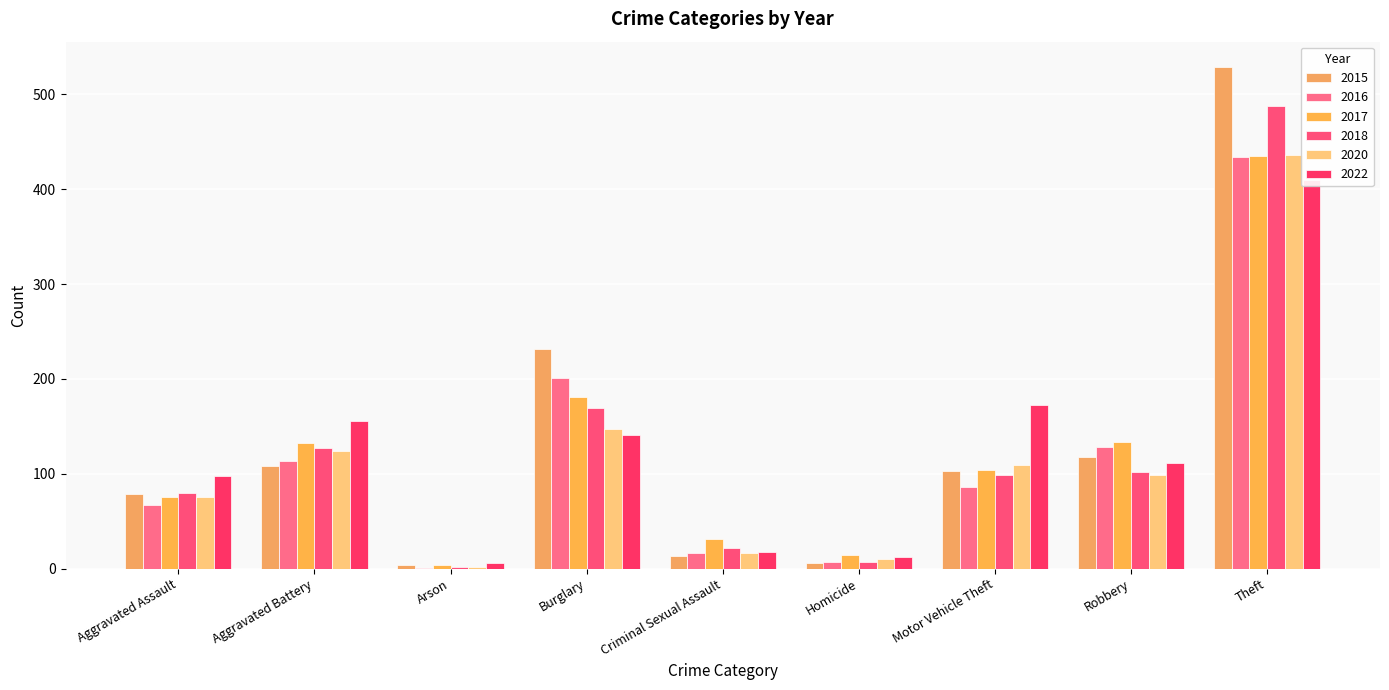

What is the difference between the maximum and minimum values in the 2020 series?

434